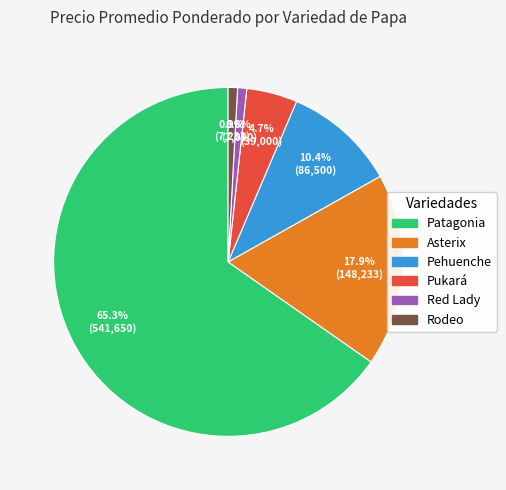

Count the number of slices in the pie.

6